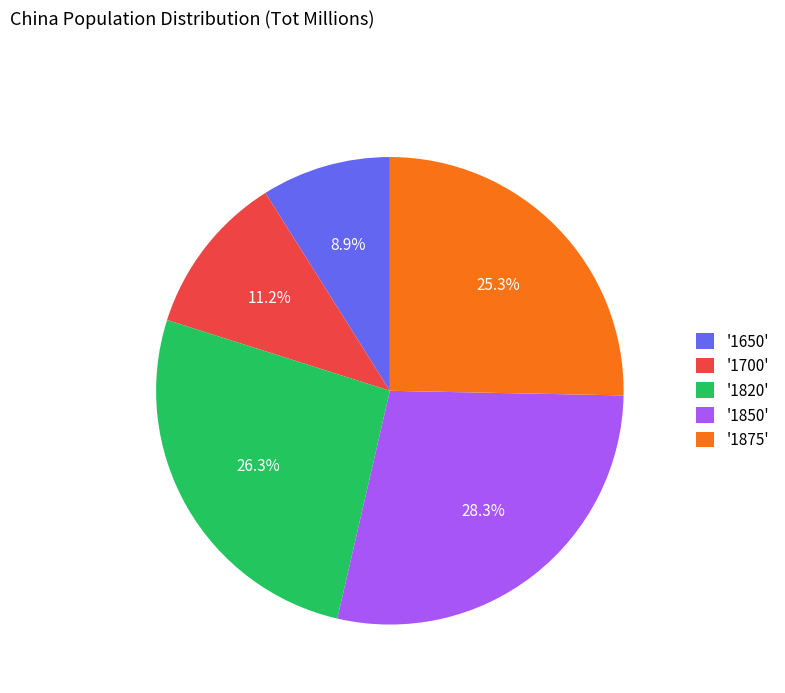

What is the ratio of the value at '1700' to the value at '1850'?

0.4